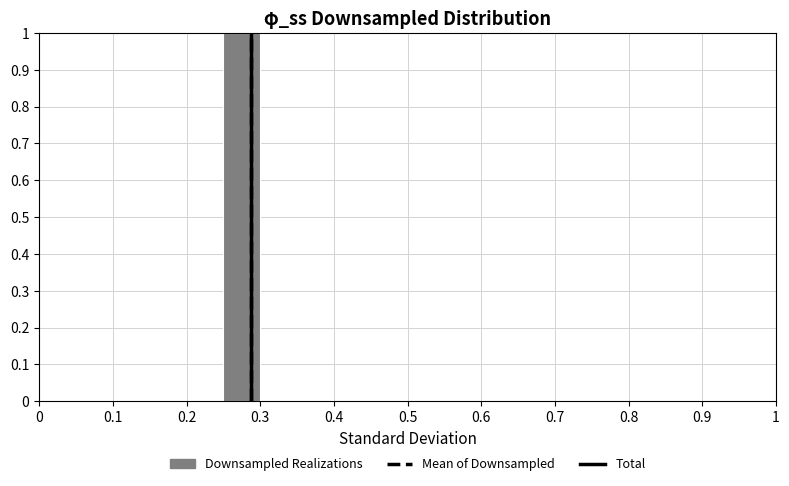

What is the height of the bar covering 0.25 to 0.30 on the x-axis? The values are not printed on the chart, so give them approximately, as read against the axis.

1